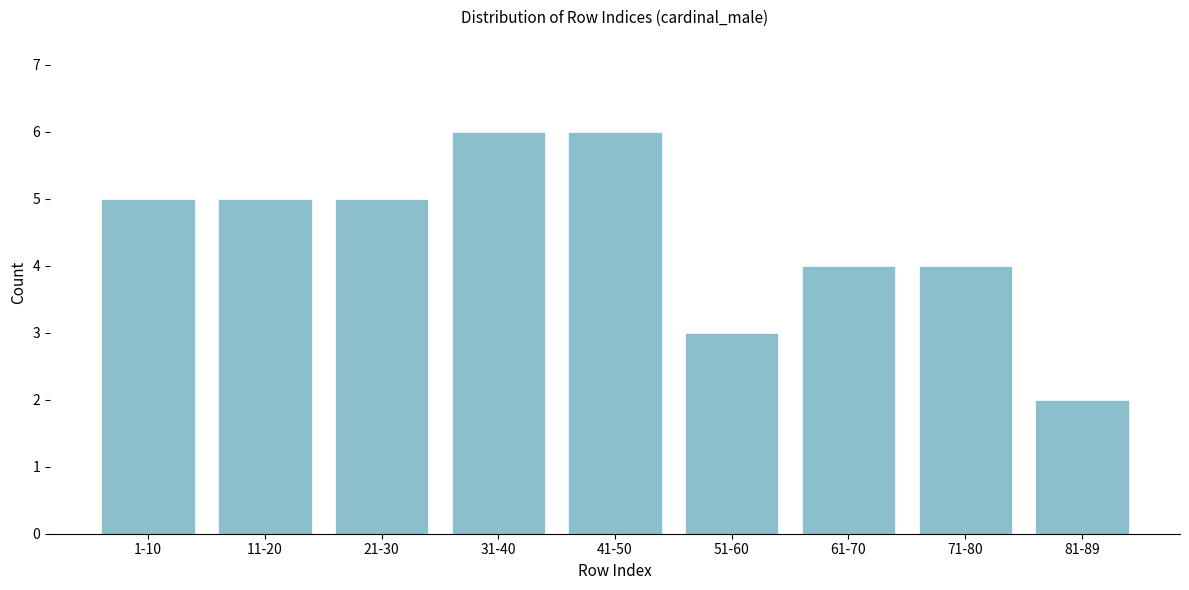

Reading left to right, extract all data points from this chart.

1-10=5	11-20=5	21-30=5	31-40=6	41-50=6	51-60=3	61-70=4	71-80=4	81-89=2